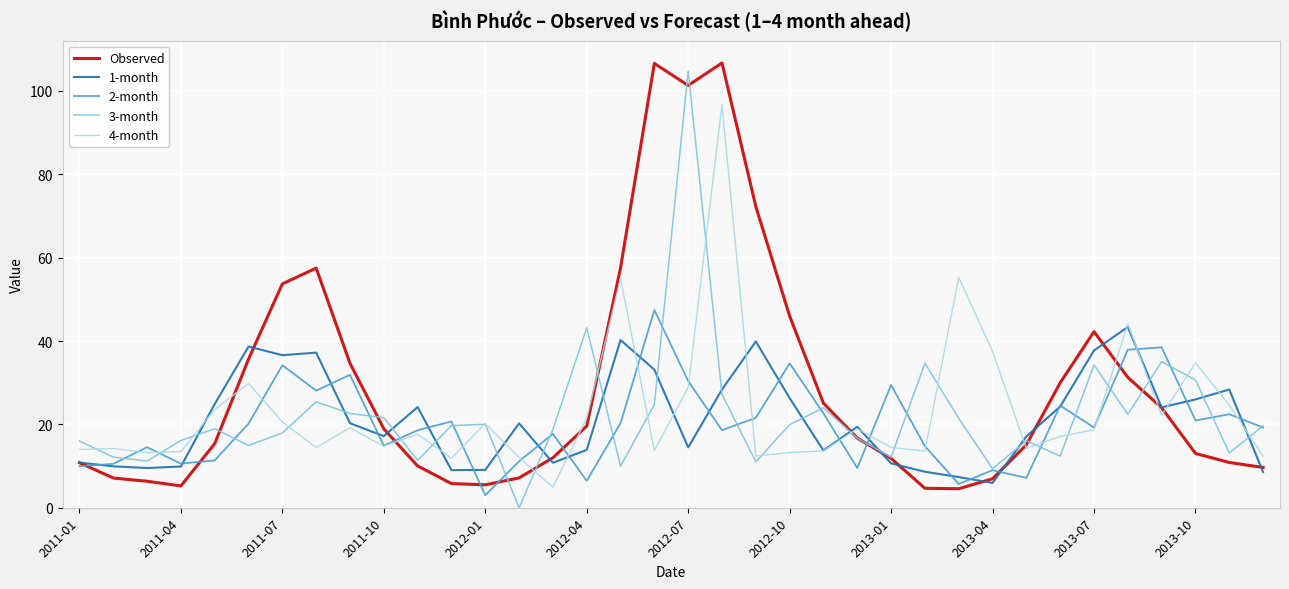

In 3-month, how many points are lower than both neighbors (excluding endpoints)?

11